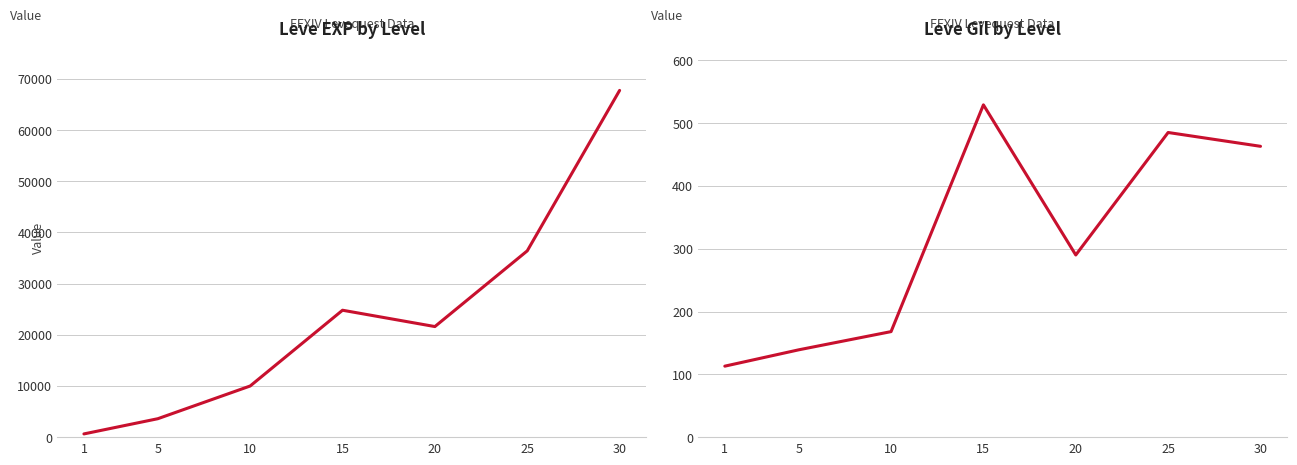

True or false: Leve Gil and Leve EXP cross at least once.

False